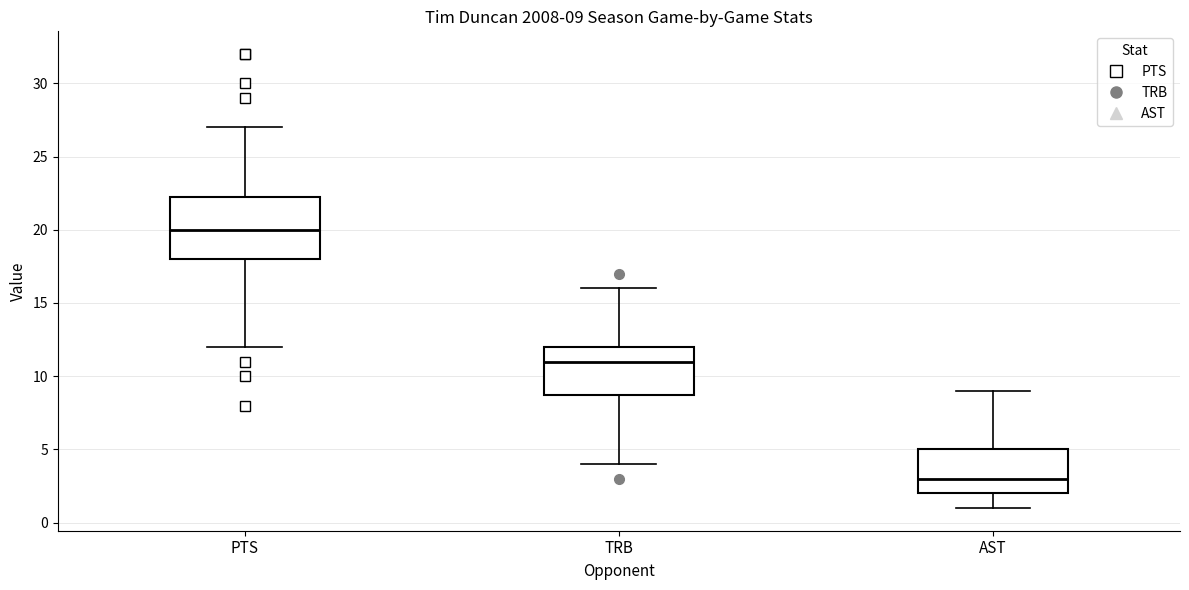

Comparing the boxes themselves (not the whiskers), which one is the tallest?

PTS